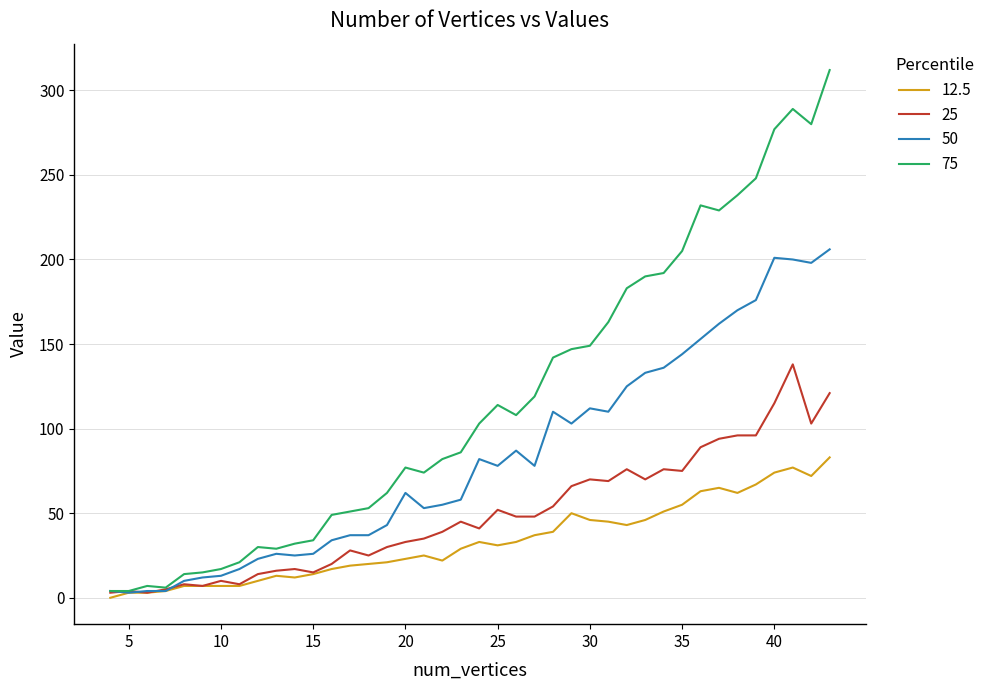

What is the greatest value displayed?

312